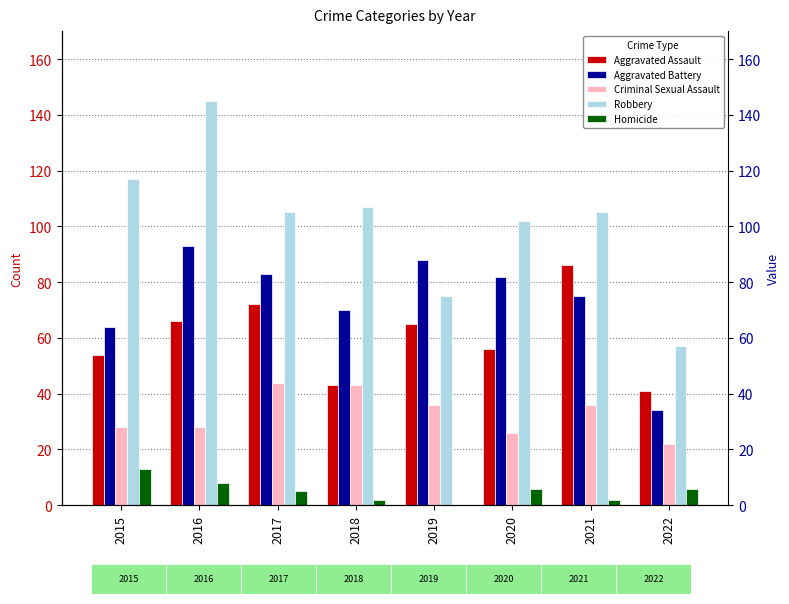

Reading left to right, extract all data points from this chart.

Aggravated Assault: 54	66	72	43	65	56	86	41
Aggravated Battery: 64	93	83	70	88	82	75	34
Criminal Sexual Assault: 28	28	44	43	36	26	36	22
Robbery: 117	145	105	107	75	102	105	57
Homicide: 13	8	5	2	0	6	2	6